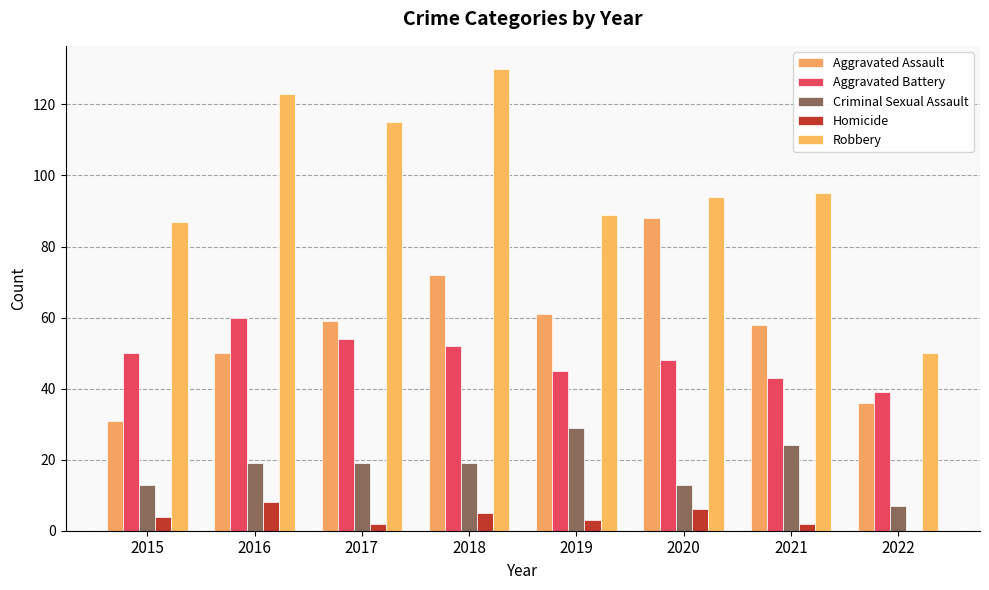

The value of Robbery at 2016 is 209. True or false?

False